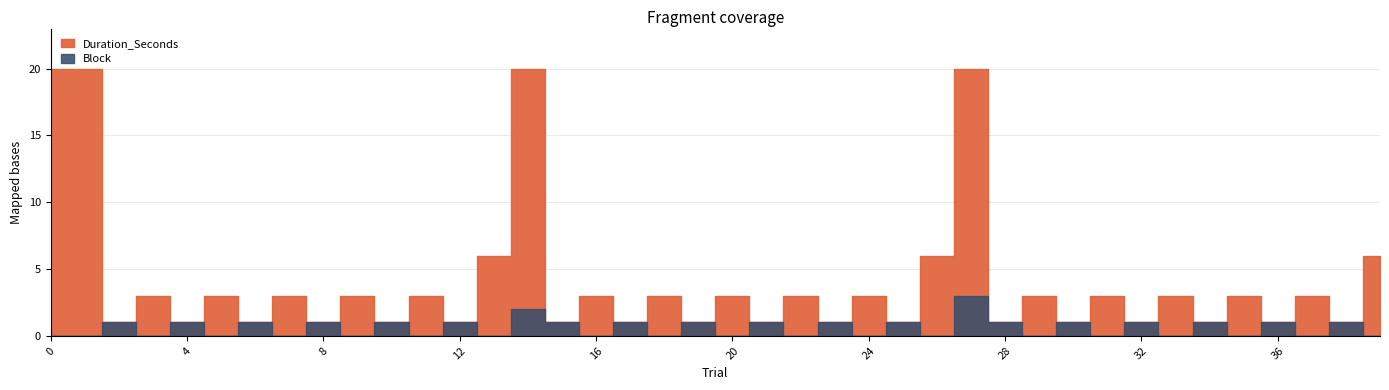

What is the approximate value of Duration_Seconds at 9, to the nearest 5?

5